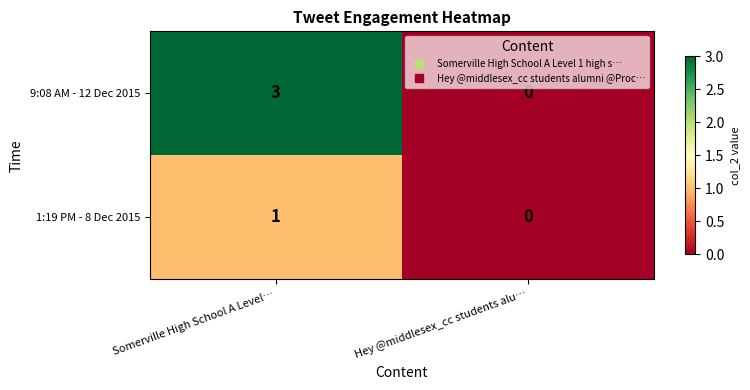

Reading left to right, transcribe all the data shown in this chart.

9:08 AM - 12 Dec 2015: 3	0
1:19 PM - 8 Dec 2015: 1	0